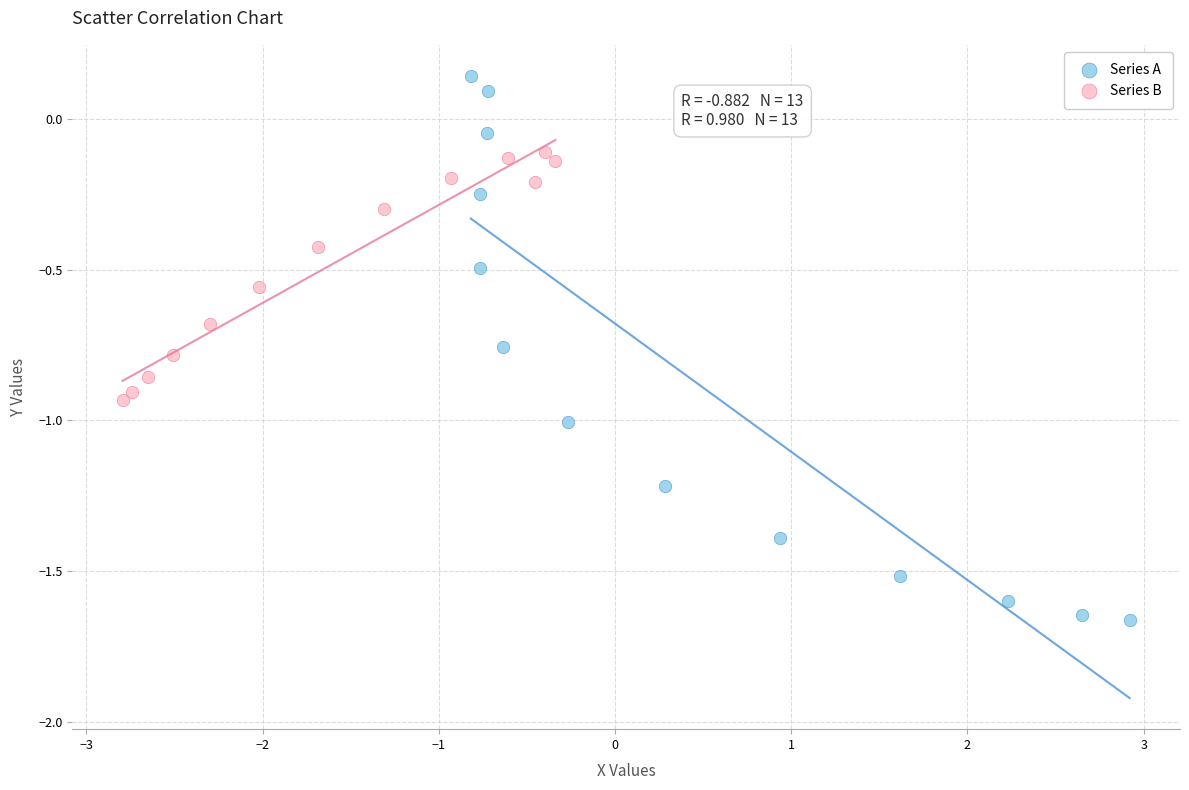

Which series reaches the minimum Y coordinate?

Series A